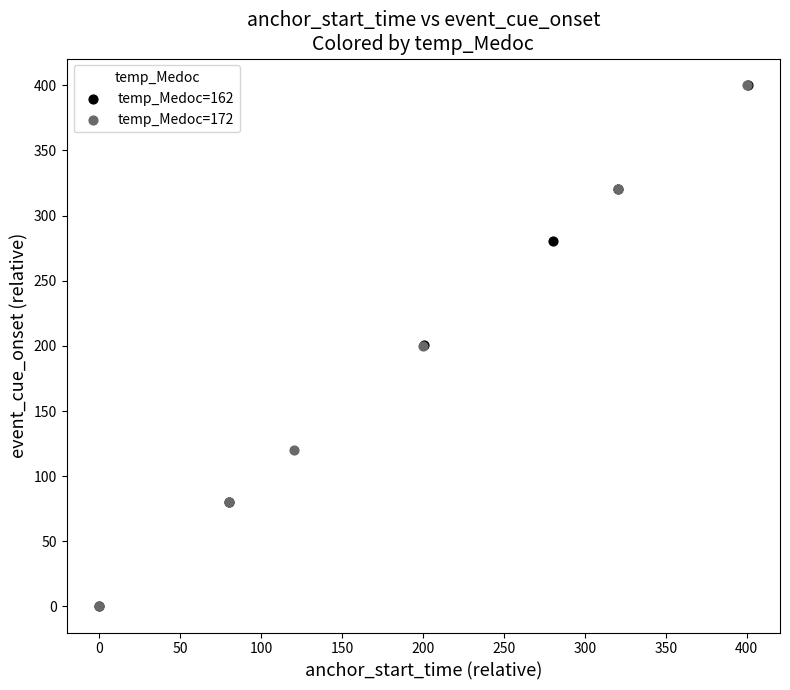

What are all the series names shown in the legend?

temp_Medoc=162, temp_Medoc=172